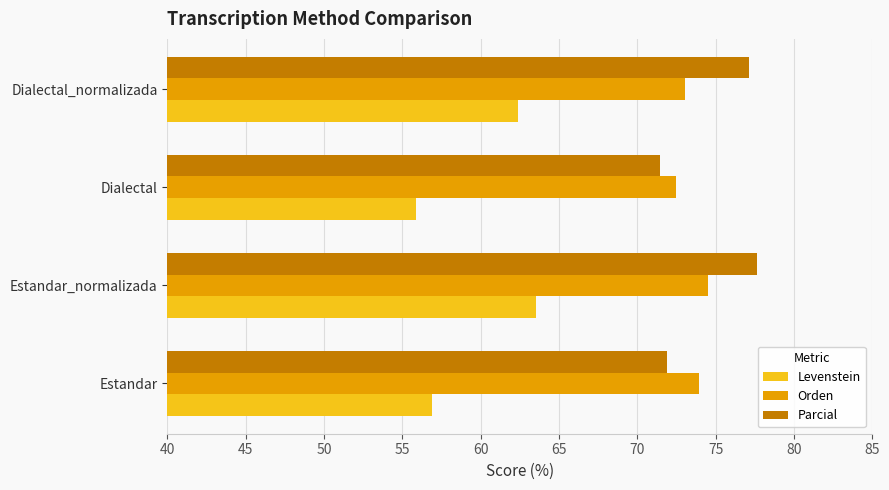

Rank the categories by Orden value from lowest to highest.

Dialectal, Dialectal_normalizada, Estandar, Estandar_normalizada